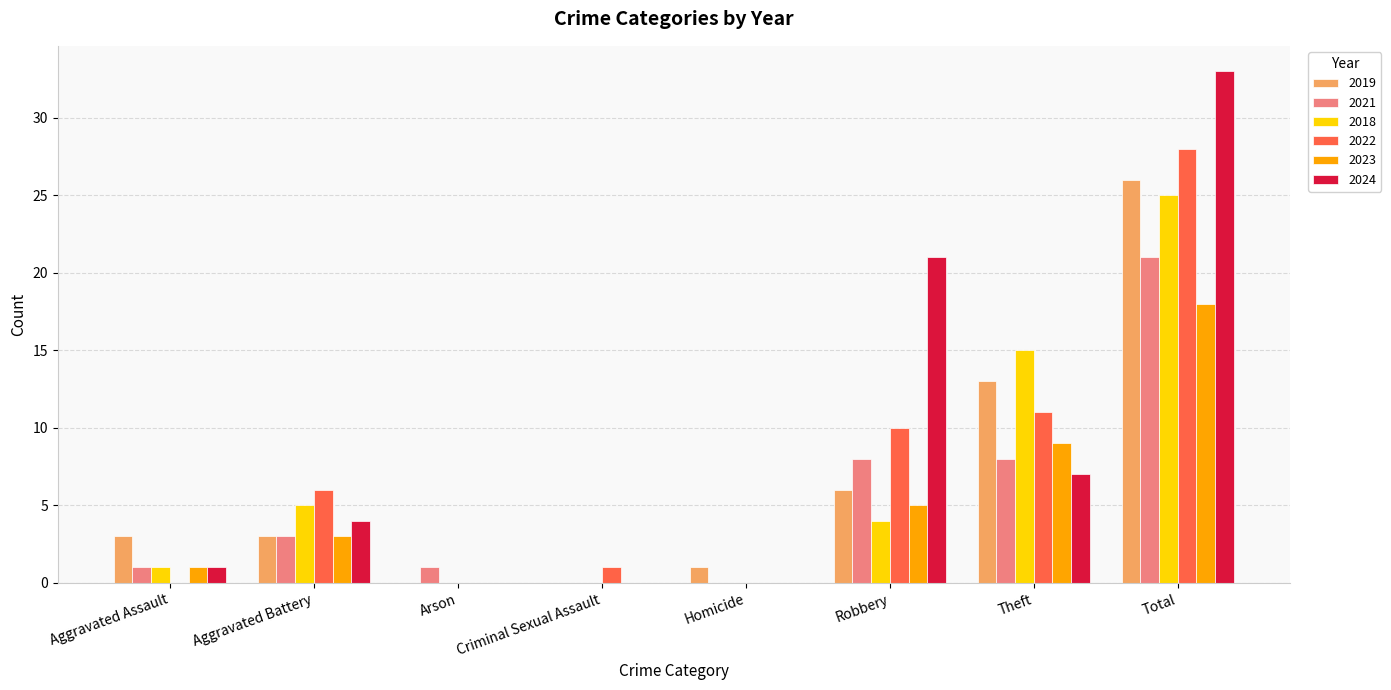

How many groups of bars are there?

8